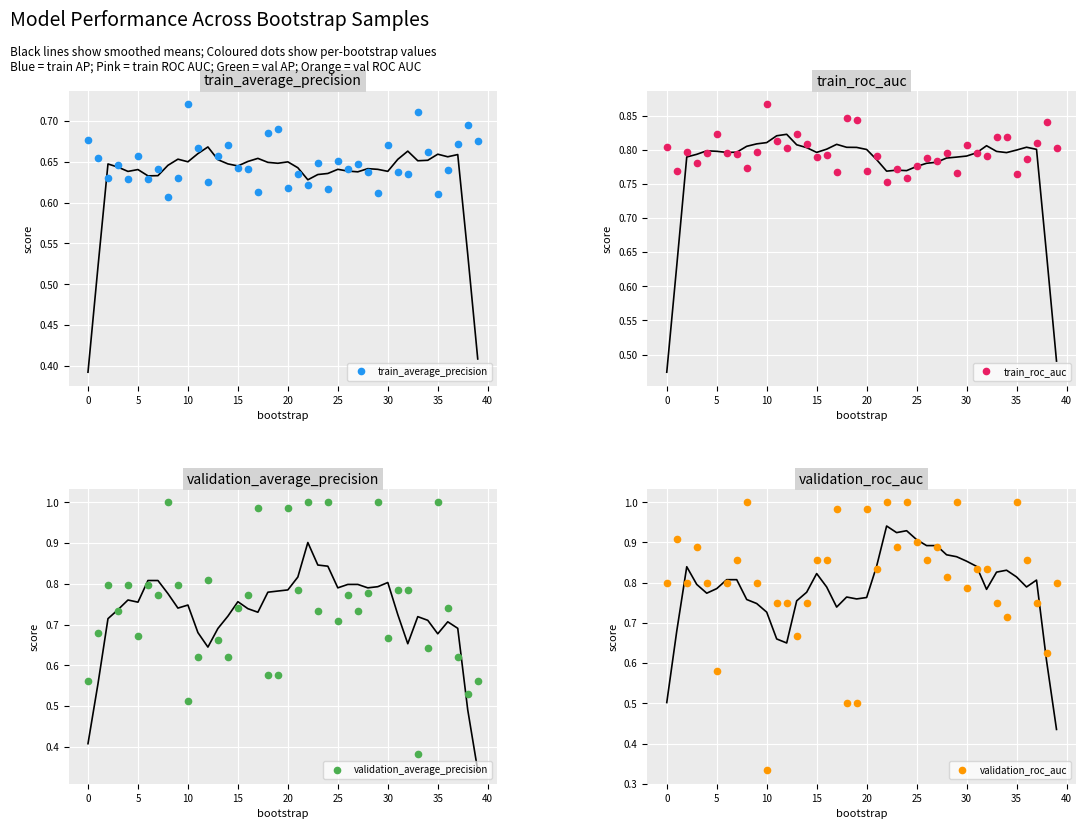

What is the smallest value displayed?

0.3